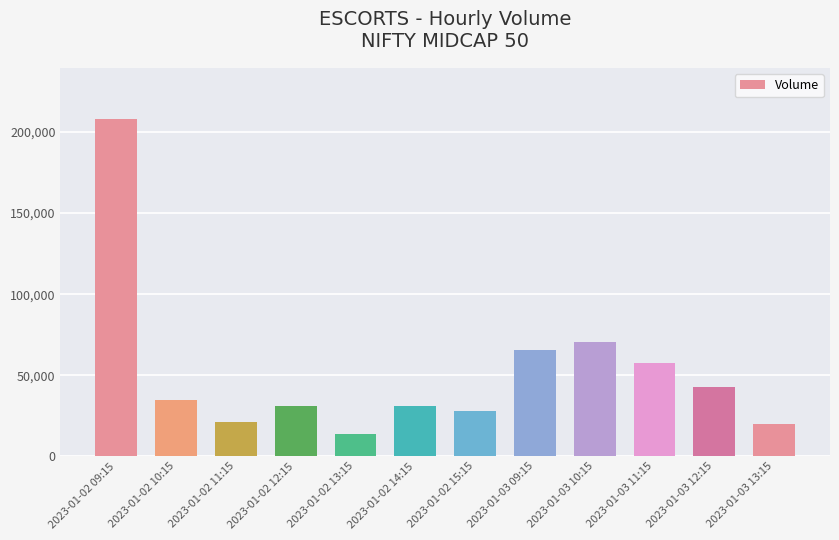

The chart shows a value of 11814 at 2023-01-02 11:15. True or false?

False